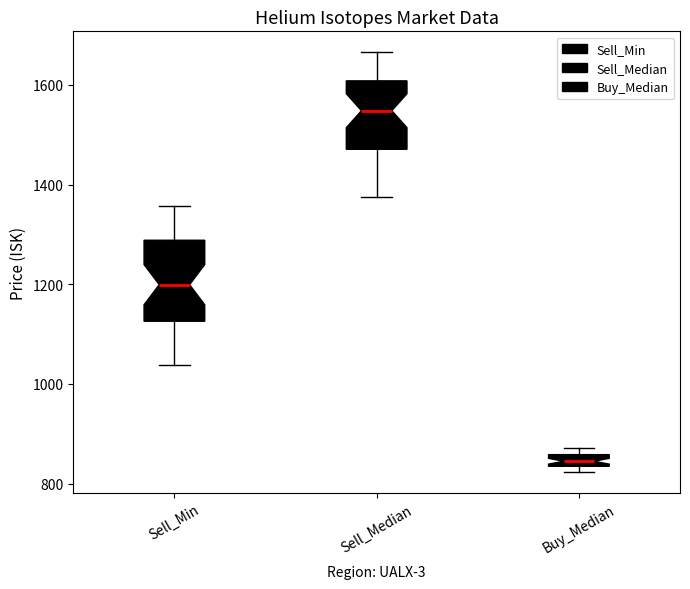

Where does the lower whisker of the box for Sell_Median end on the y-axis? The values are not printed on the chart, so give them approximately, as read against the axis.

1380